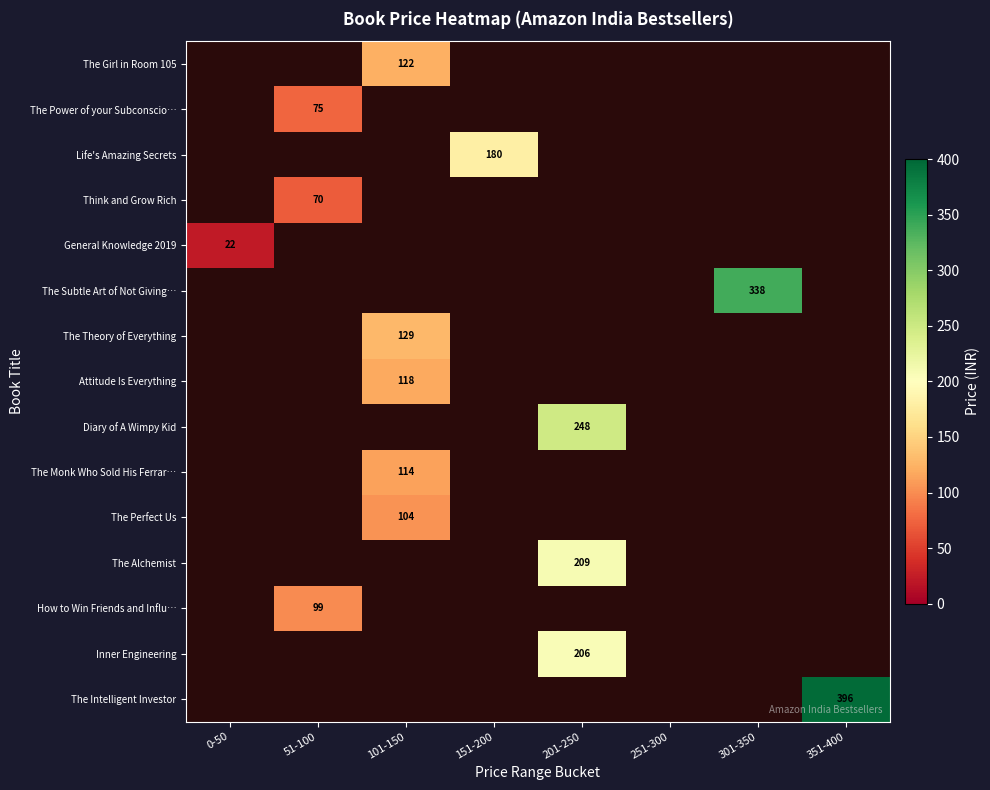

Which label corresponds to the smallest value in the chart?

0-50